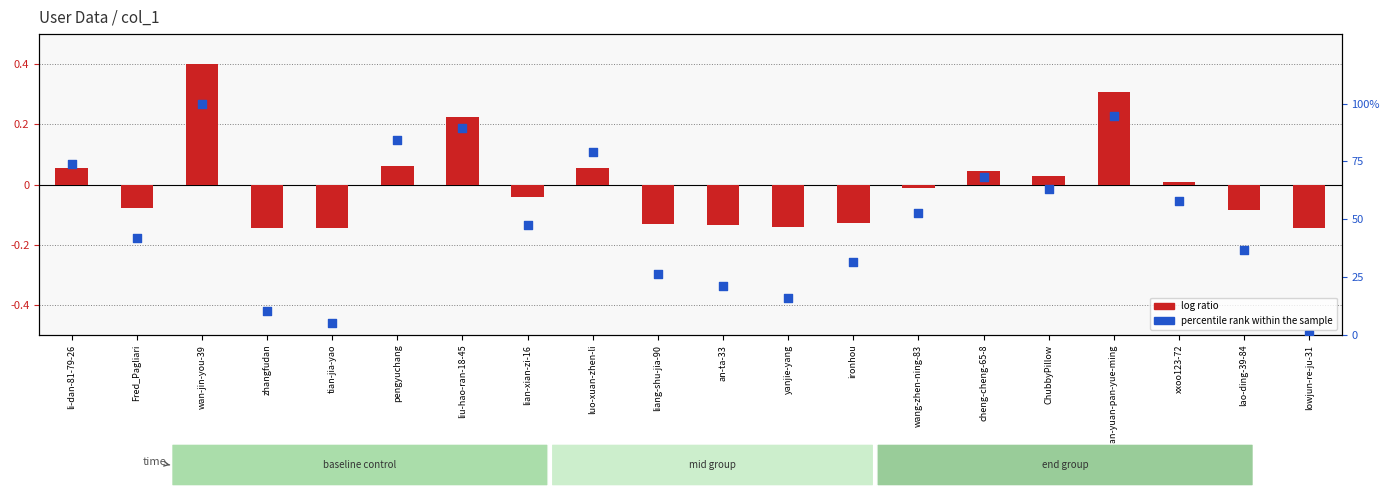

What are all the series names shown in the legend?

log ratio, percentile rank within the sample